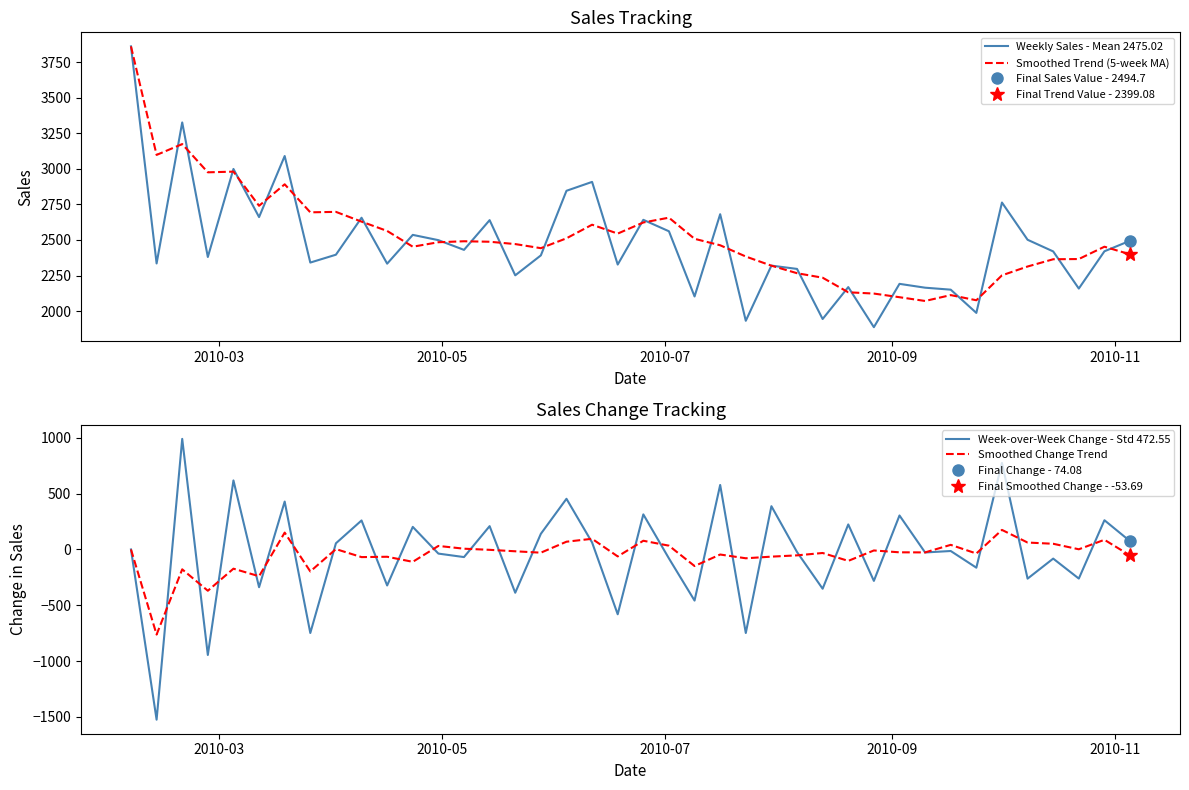

What is the highest value of the Weekly Sales - Mean 2475.02 series?

3860.4